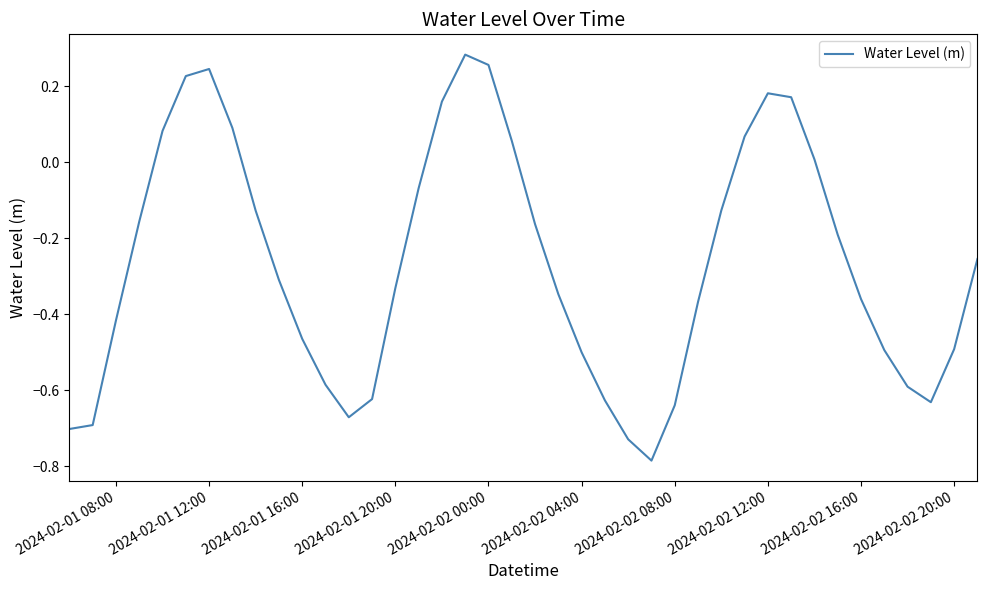

What is the difference between the maximum and minimum values?

1.1